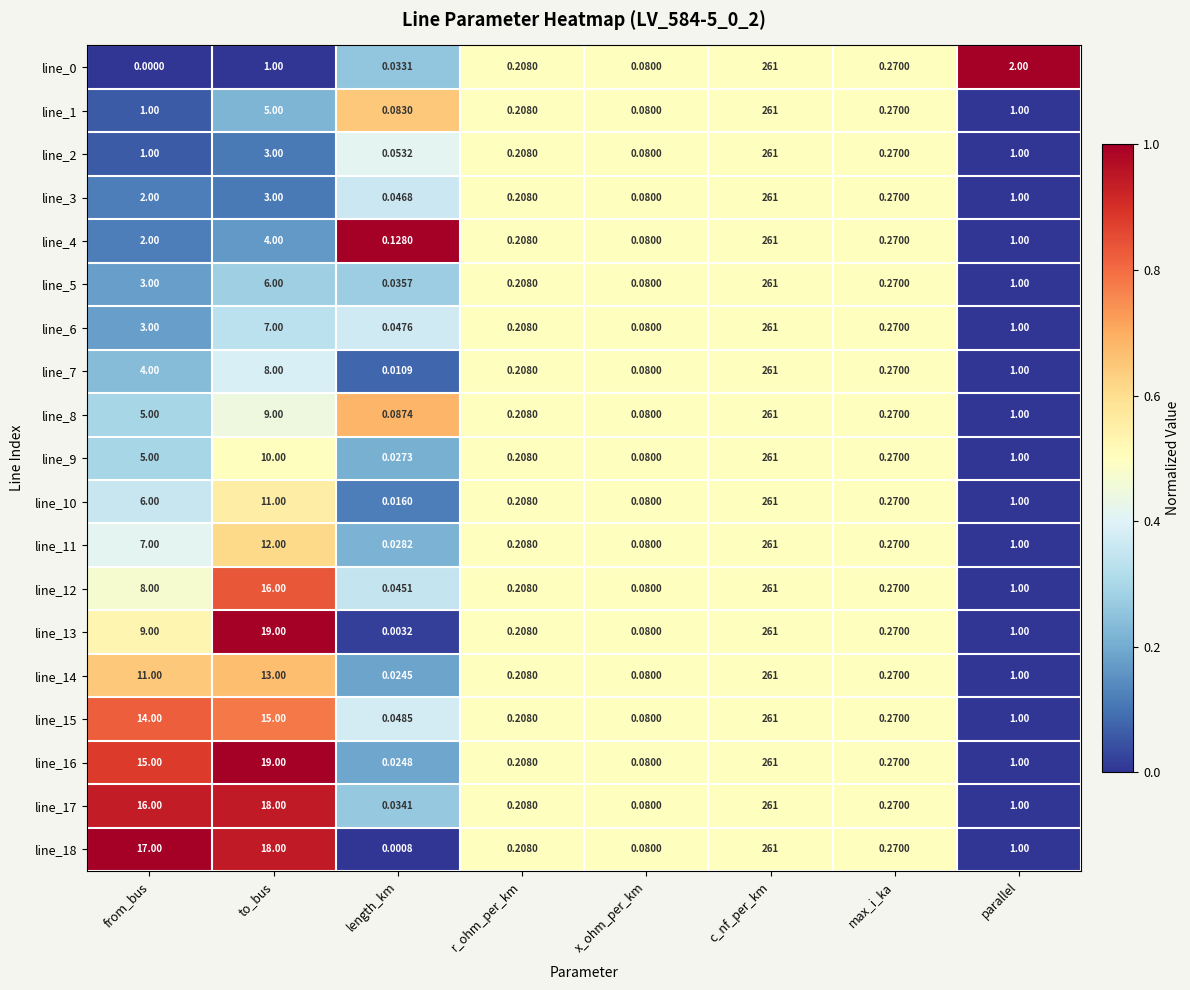

How many distinct data groups are displayed?

19